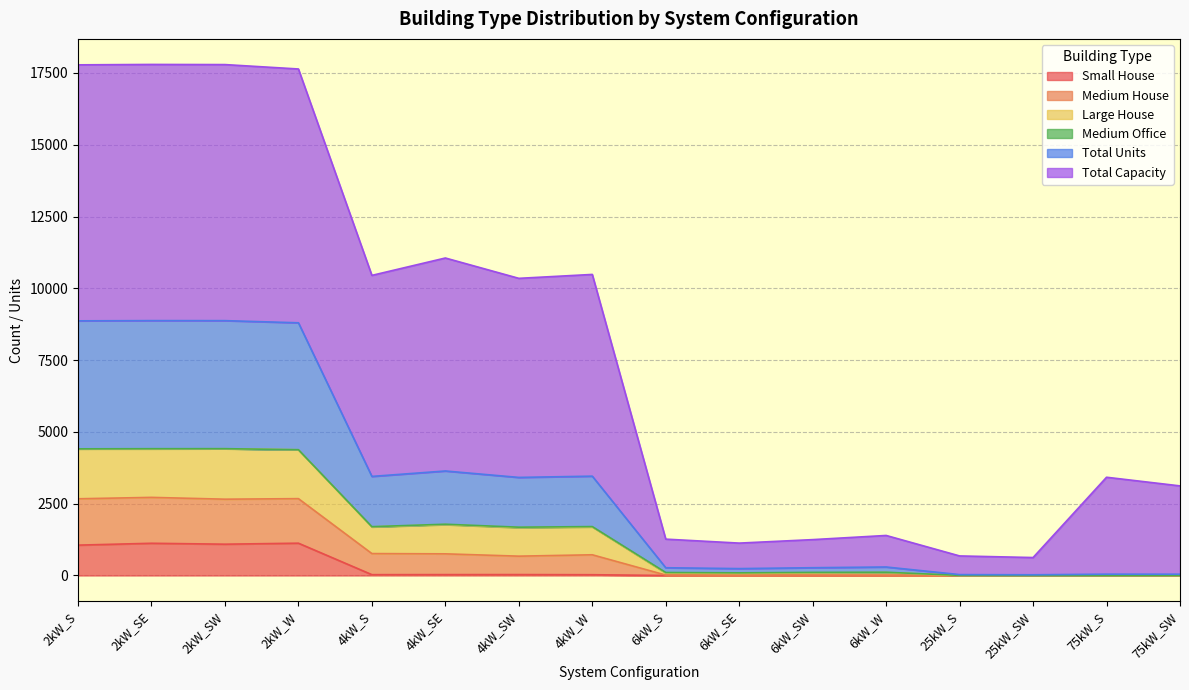

What is the label of the 3rd point from the right?

25kW_SW